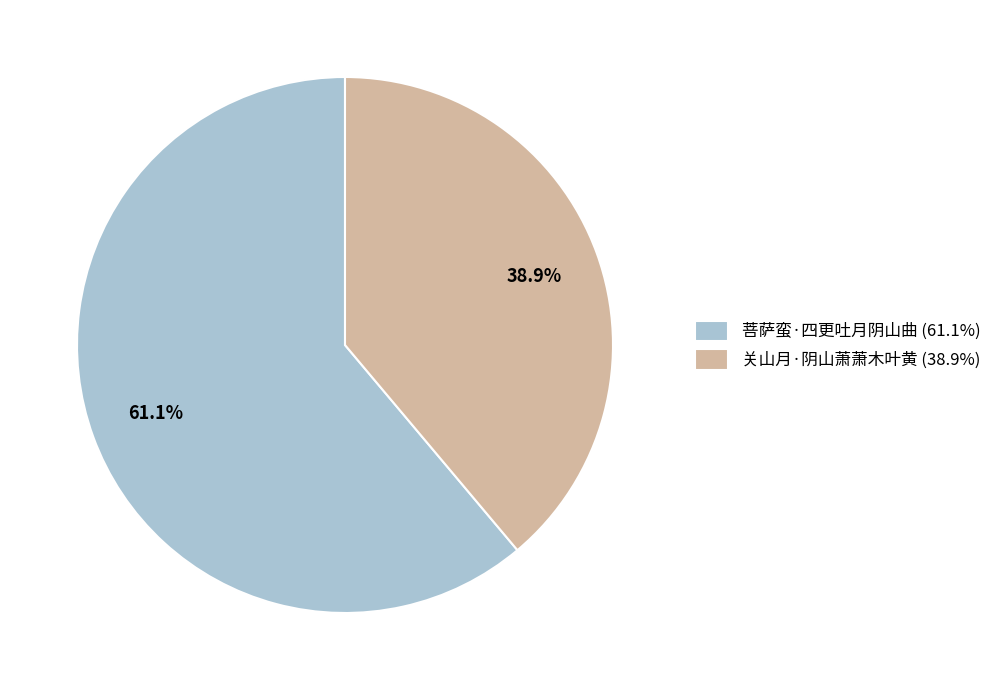

Count the number of slices in the pie.

2